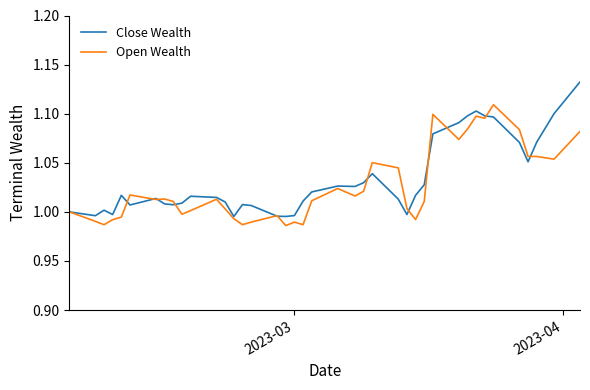

List the series in order of their peak value, highest first.

Close Wealth, Open Wealth